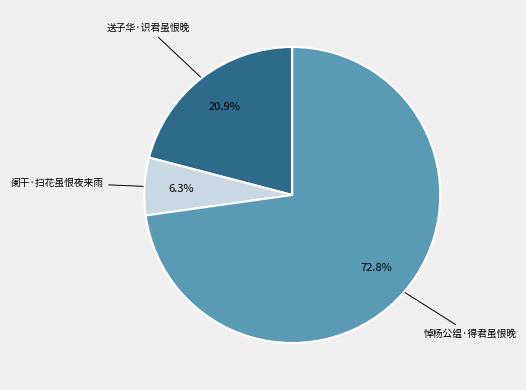

What percentage is NOT represented by 悼杨公缊·得君虽恨晚?

27.2%